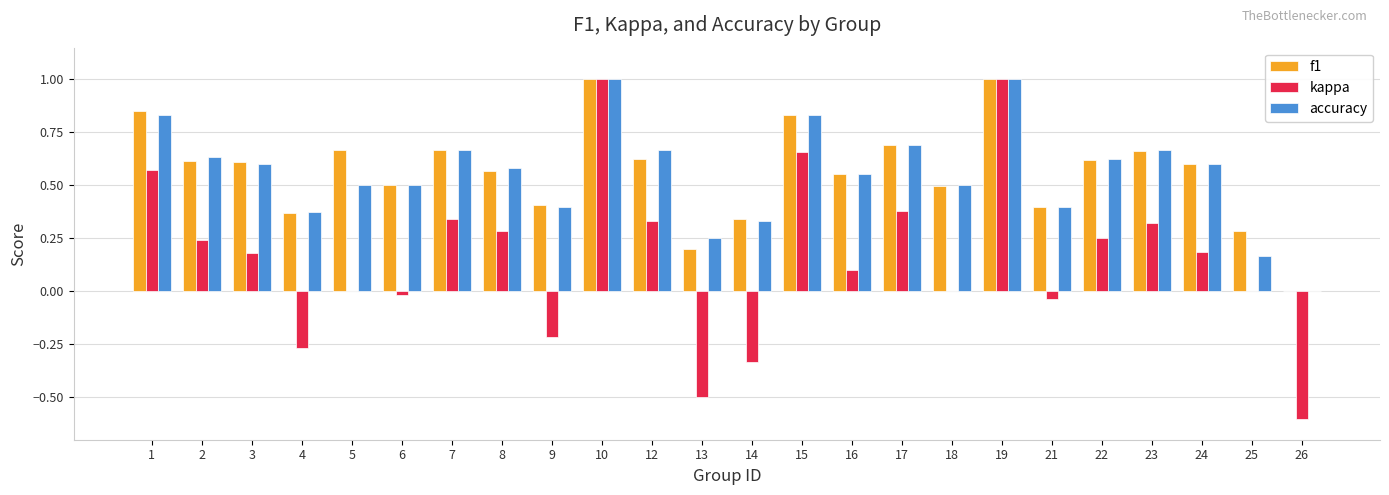

True or false: f1 has a value of 1.0 at 10.

True